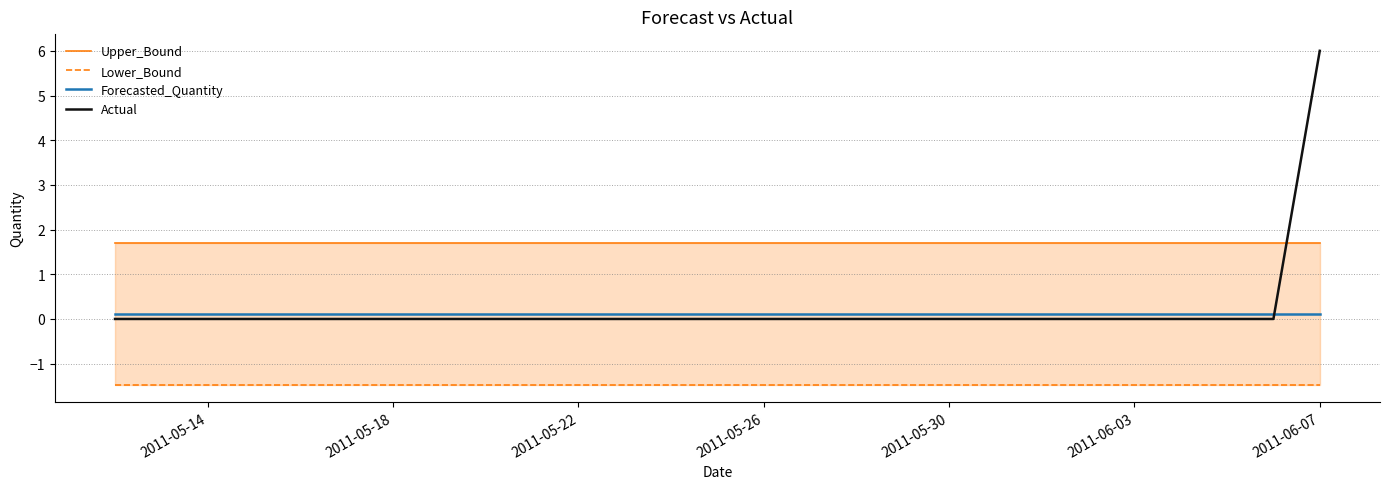

Which series ends up on top after the final intersection of Actual and Forecasted_Quantity?

Actual